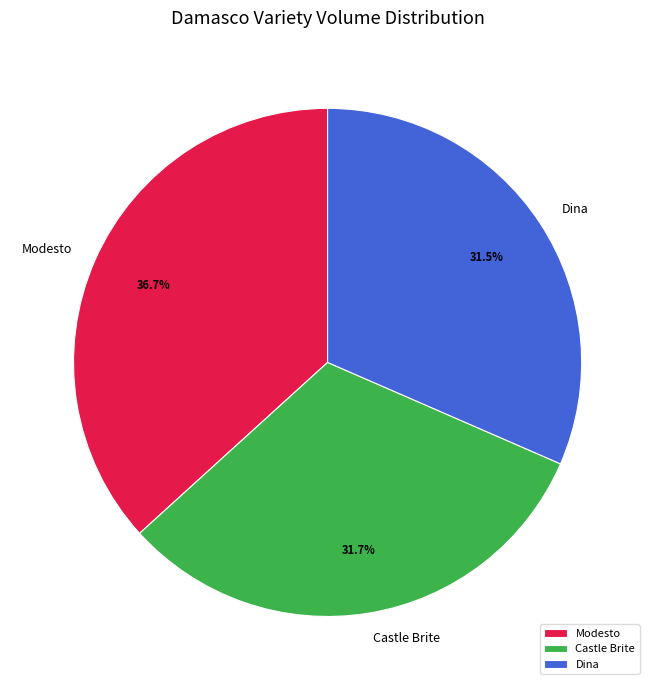

To the nearest percent, what is the difference between the largest and smallest slice percentages?

5%